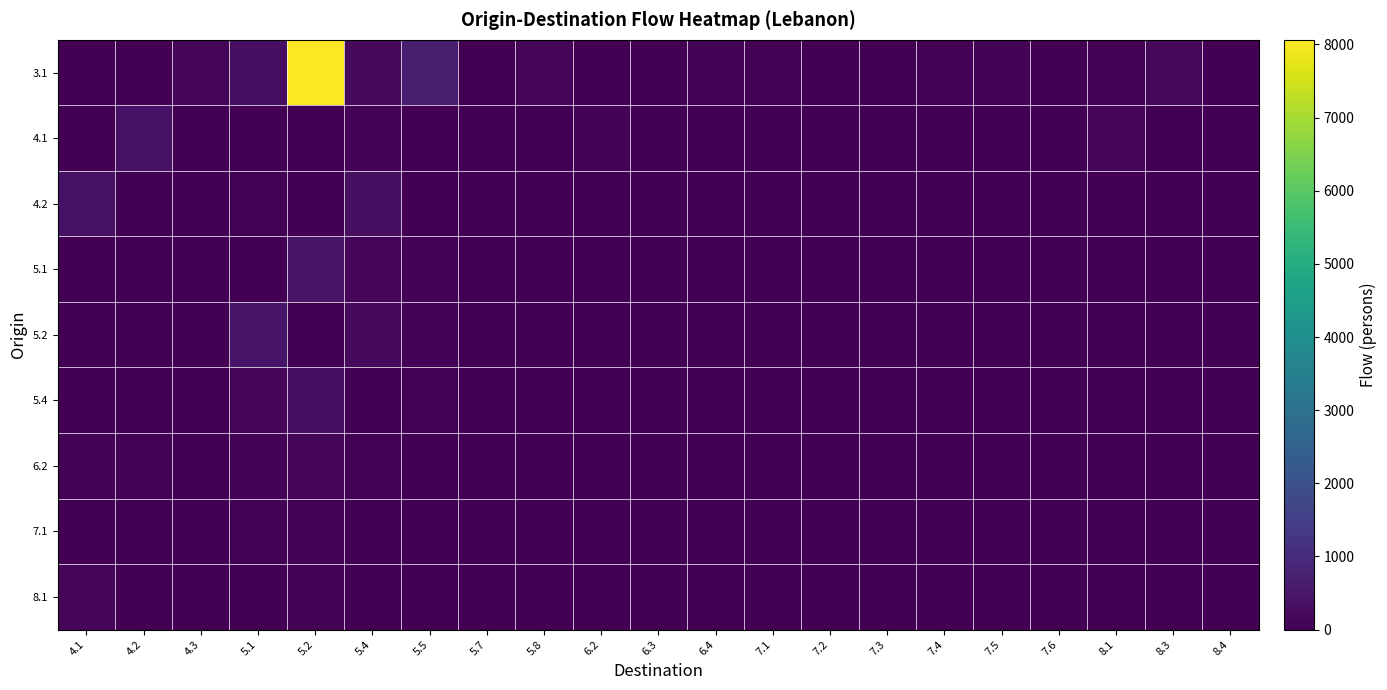

Which series changed the most between 5.8 and 6.2?

row_0